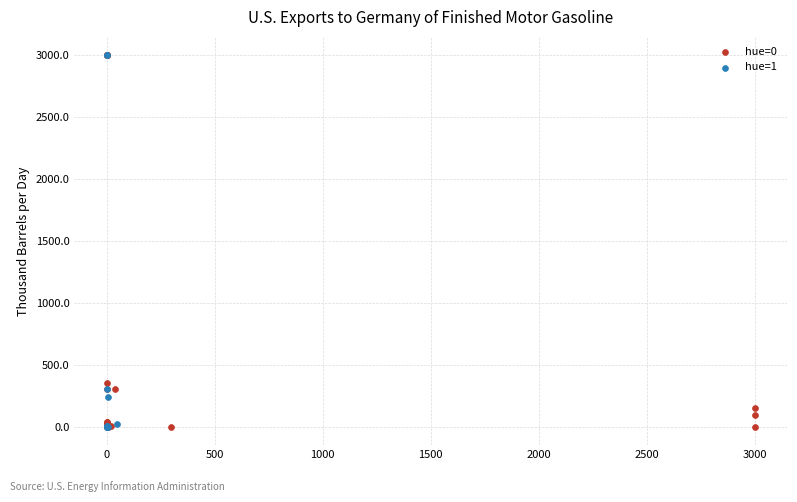

What are all the series names shown in the legend?

hue=0, hue=1